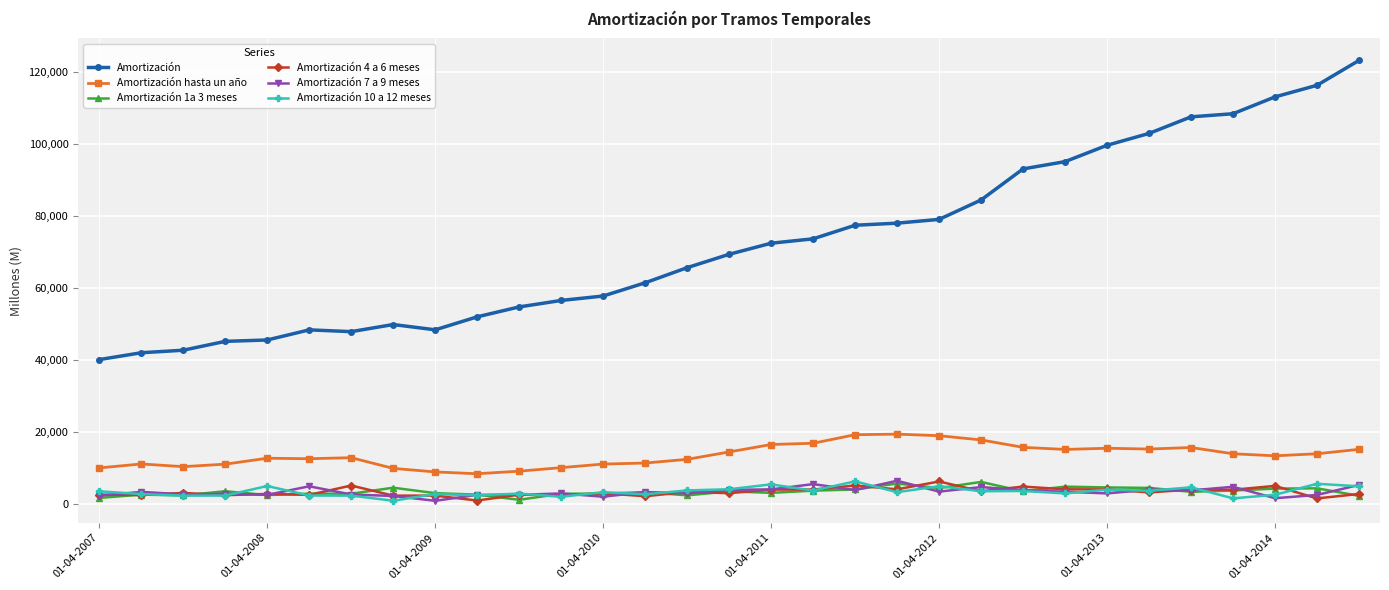

In Amortización 4 a 6 meses, how many points are lower than both neighbors (excluding endpoints)?

14